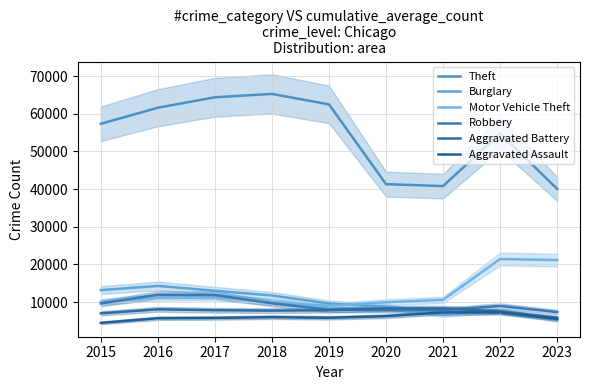

At how many categories does at least one series exceed 14183?

9